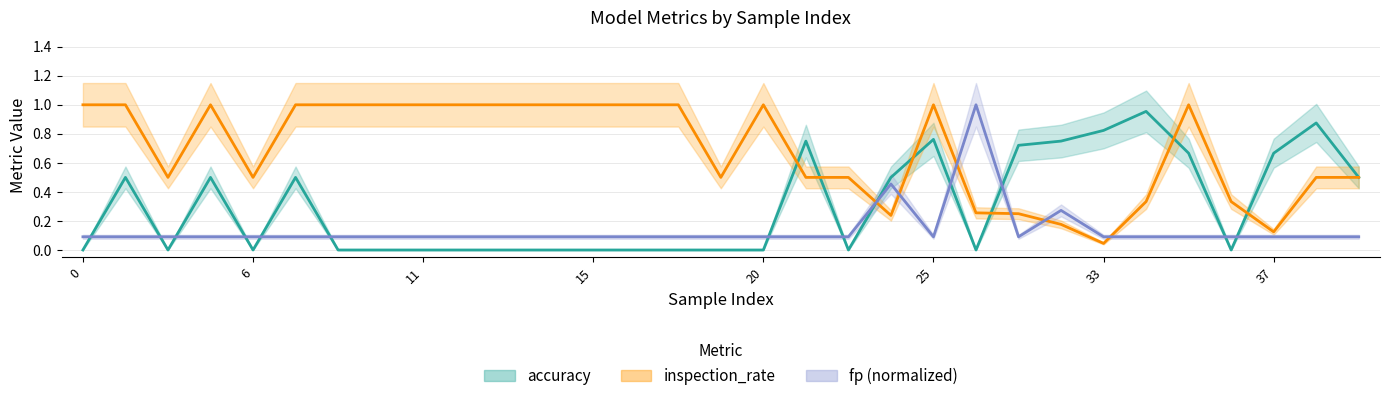

Which series has the largest range (max minus min)?

accuracy